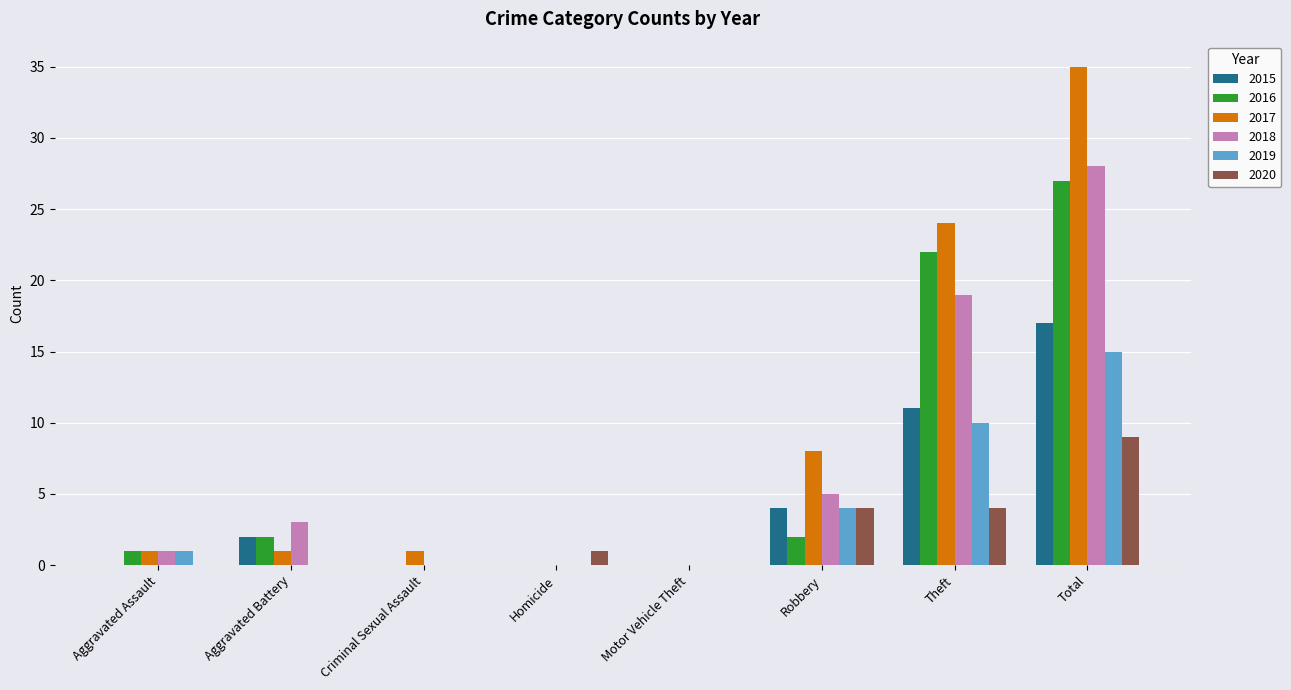

What is the approximate value of 2015 at Theft?

11